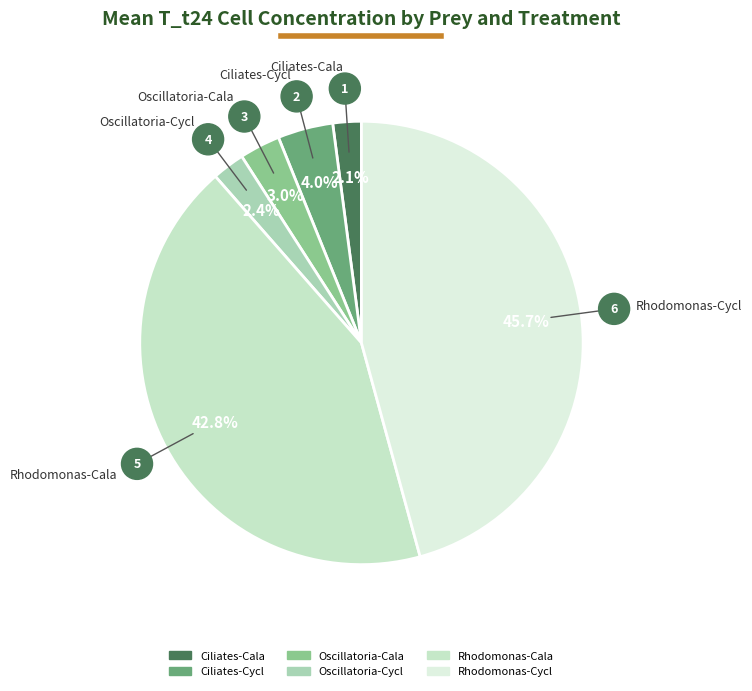

To the nearest percent, what portion does Rhodomonas-Cala represent?

43%